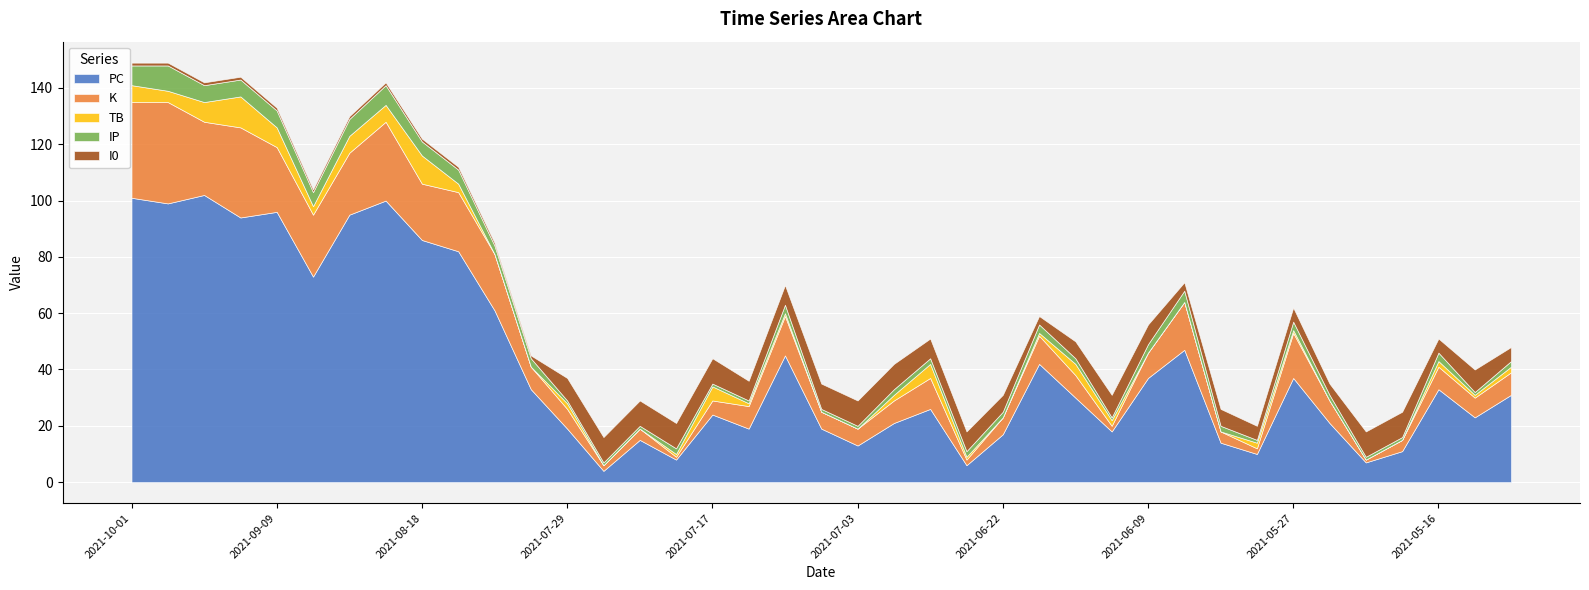

Which series has the largest range (max minus min)?

PC